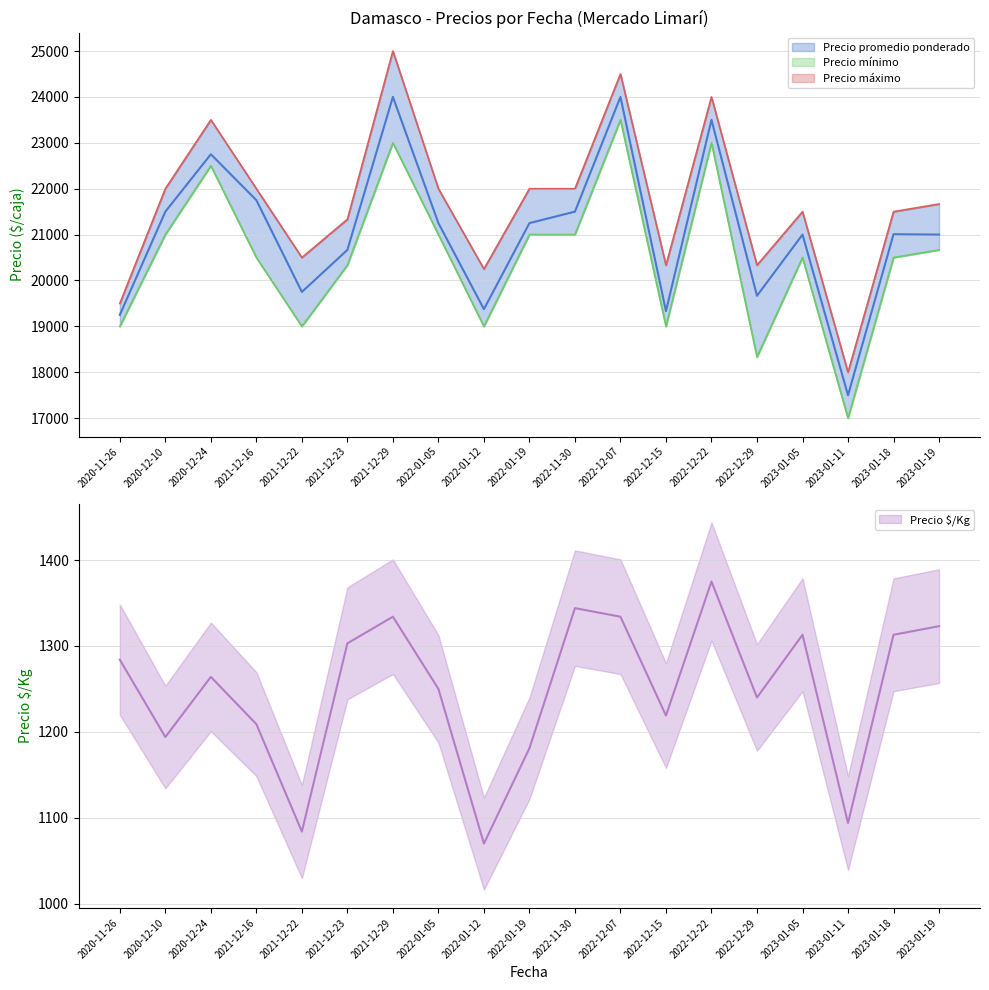

Reading right to left, what are all the values shown in this chart?

Precio $/Kg: 2023-01-19=1323	2023-01-18=1313	2023-01-11=1094	2023-01-05=1313	2022-12-29=1240	2022-12-22=1375	2022-12-15=1219	2022-12-07=1334	2022-11-30=1344	2022-01-19=1181	2022-01-12=1070	2022-01-05=1250	2021-12-29=1334	2021-12-23=1303	2021-12-22=1084	2021-12-16=1209	2020-12-24=1264	2020-12-10=1194	2020-11-26=1284
Precio promedio ponderado: 2023-01-19=21000	2023-01-18=21008	2023-01-11=17500	2023-01-05=21000	2022-12-29=19667	2022-12-22=23500	2022-12-15=19333	2022-12-07=24000	2022-11-30=21500	2022-01-19=21250	2022-01-12=19375	2022-01-05=21250	2021-12-29=24000	2021-12-23=20667	2021-12-22=19750	2021-12-16=21750	2020-12-24=22750	2020-12-10=21500	2020-11-26=19250
Precio mínimo: 2023-01-19=20667	2023-01-18=20500	2023-01-11=17000	2023-01-05=20500	2022-12-29=18333	2022-12-22=23000	2022-12-15=19000	2022-12-07=23500	2022-11-30=21000	2022-01-19=21000	2022-01-12=19000	2022-01-05=21000	2021-12-29=23000	2021-12-23=20333	2021-12-22=19000	2021-12-16=20500	2020-12-24=22500	2020-12-10=21000	2020-11-26=19000
Precio máximo: 2023-01-19=21667	2023-01-18=21500	2023-01-11=18000	2023-01-05=21500	2022-12-29=20333	2022-12-22=24000	2022-12-15=20333	2022-12-07=24500	2022-11-30=22000	2022-01-19=22000	2022-01-12=20250	2022-01-05=22000	2021-12-29=25000	2021-12-23=21333	2021-12-22=20500	2021-12-16=22000	2020-12-24=23500	2020-12-10=22000	2020-11-26=19500